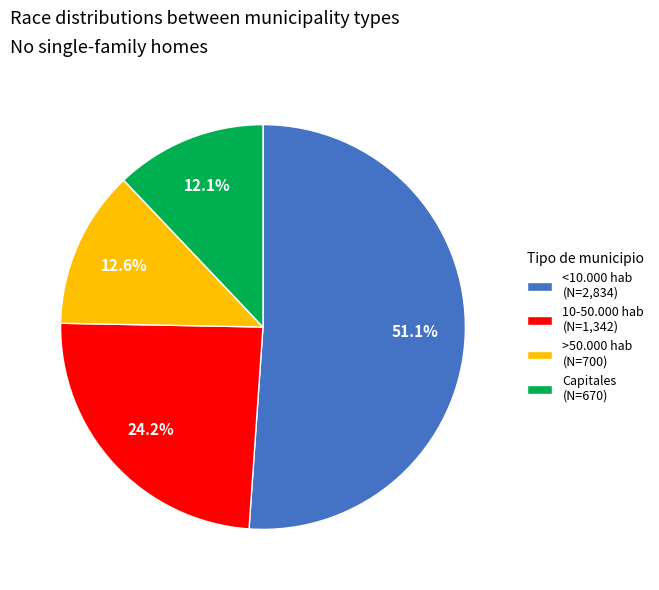

Rank the categories by value from highest to lowest.

<10.000 hab (N=2,834), 10-50.000 hab (N=1,342), >50.000 hab (N=700), Capitales (N=670)